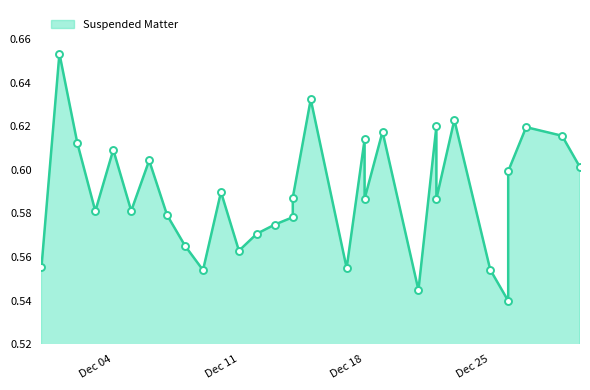

At which category does the data reach its first local peak?

2018-12-02